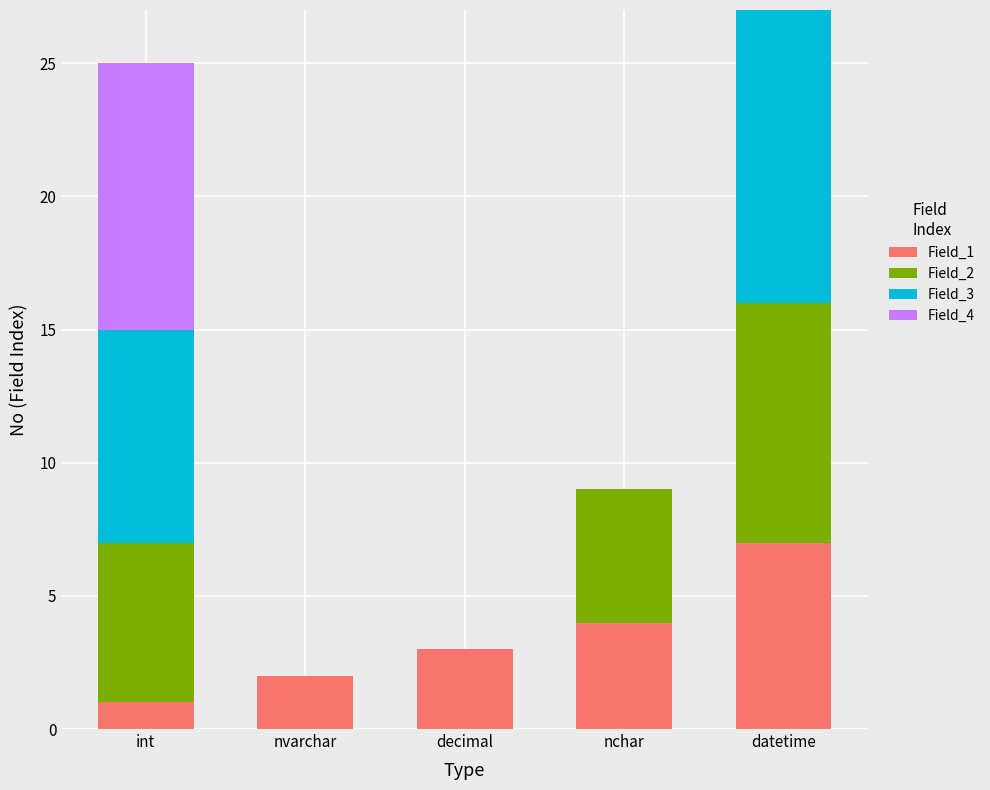

What is the total value across all series at nchar?

9